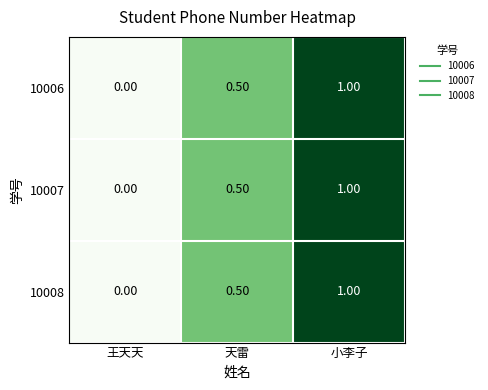

What is the difference between the second highest and minimum values in the 10008 series?

0.5